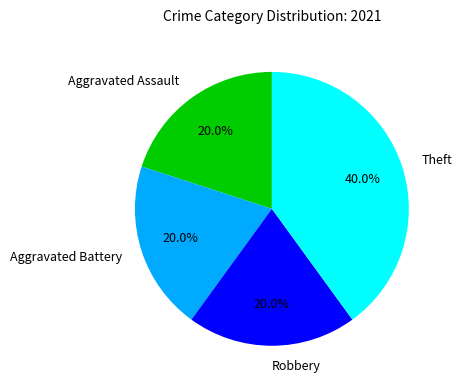

Which has a higher value, Aggravated Battery or Theft?

Theft